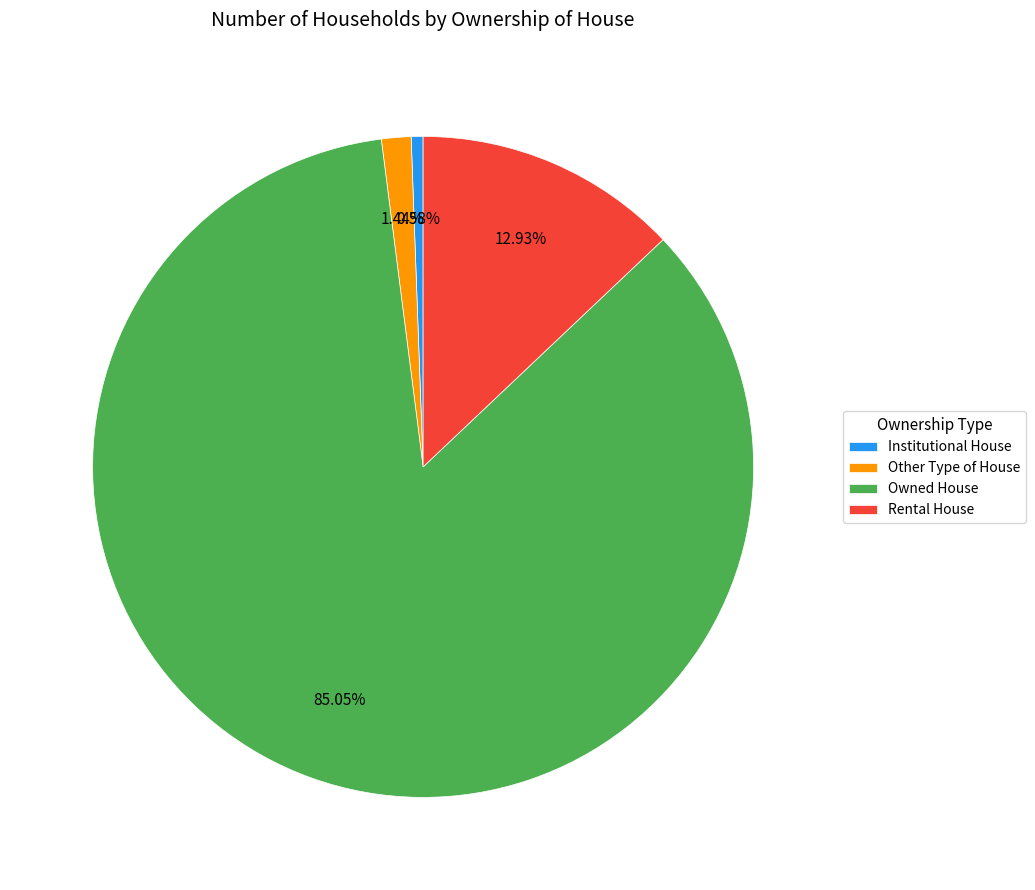

To the nearest percent, what portion does Other Type of House represent?

1%